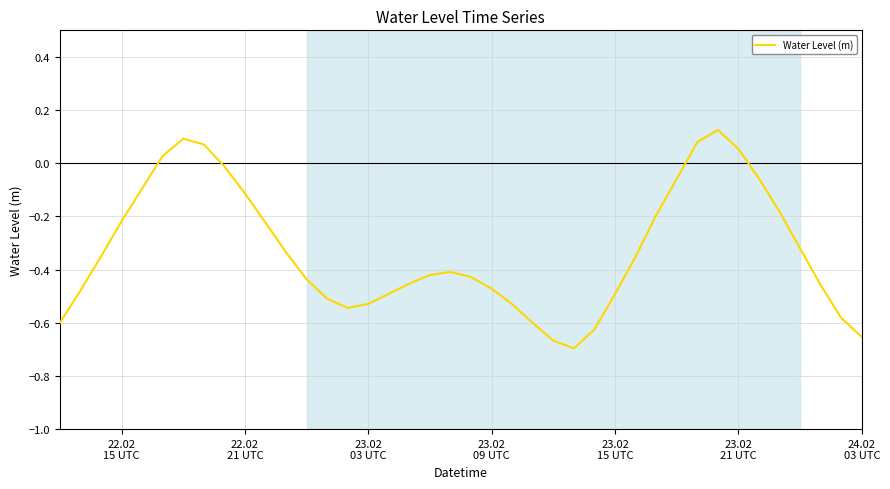

What is the difference between the maximum and minimum values?

0.8